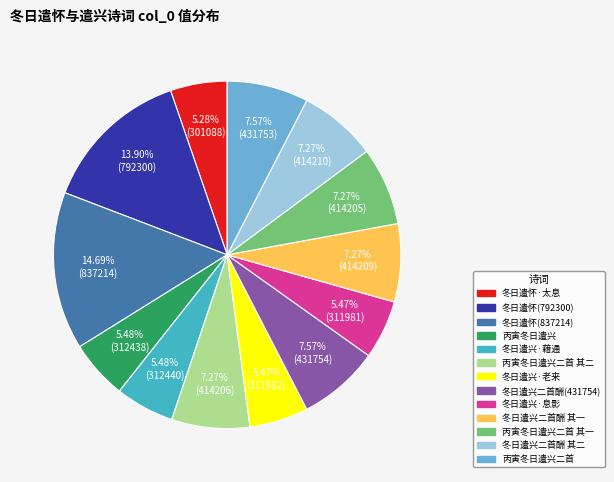

What is the largest slice in the pie chart?

冬日遣怀(837214)